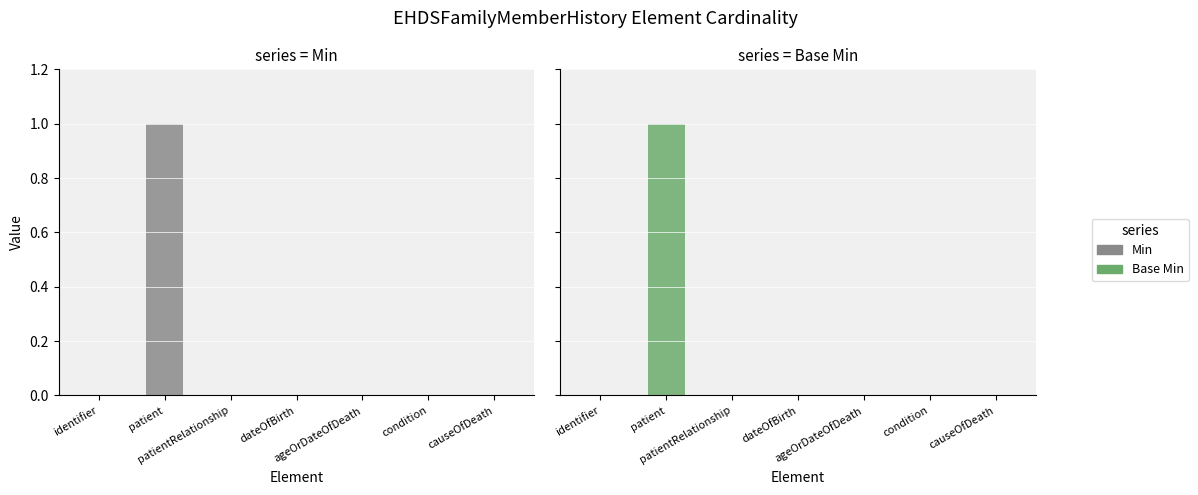

What is the greatest value displayed?

1